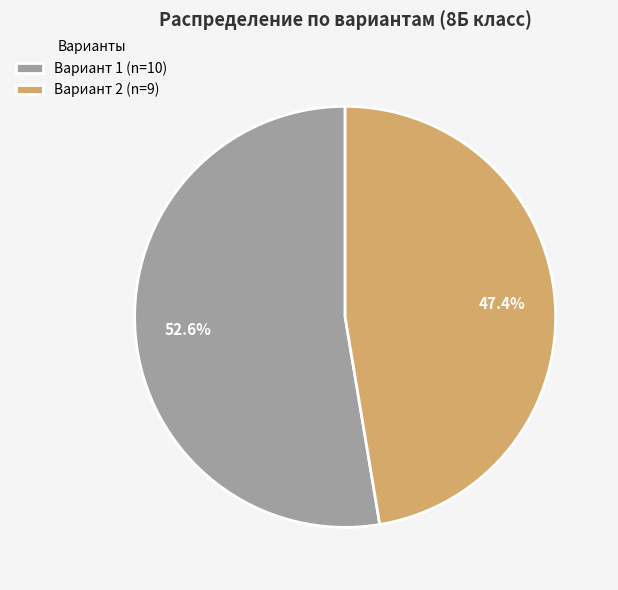

Count the number of slices in the pie.

2